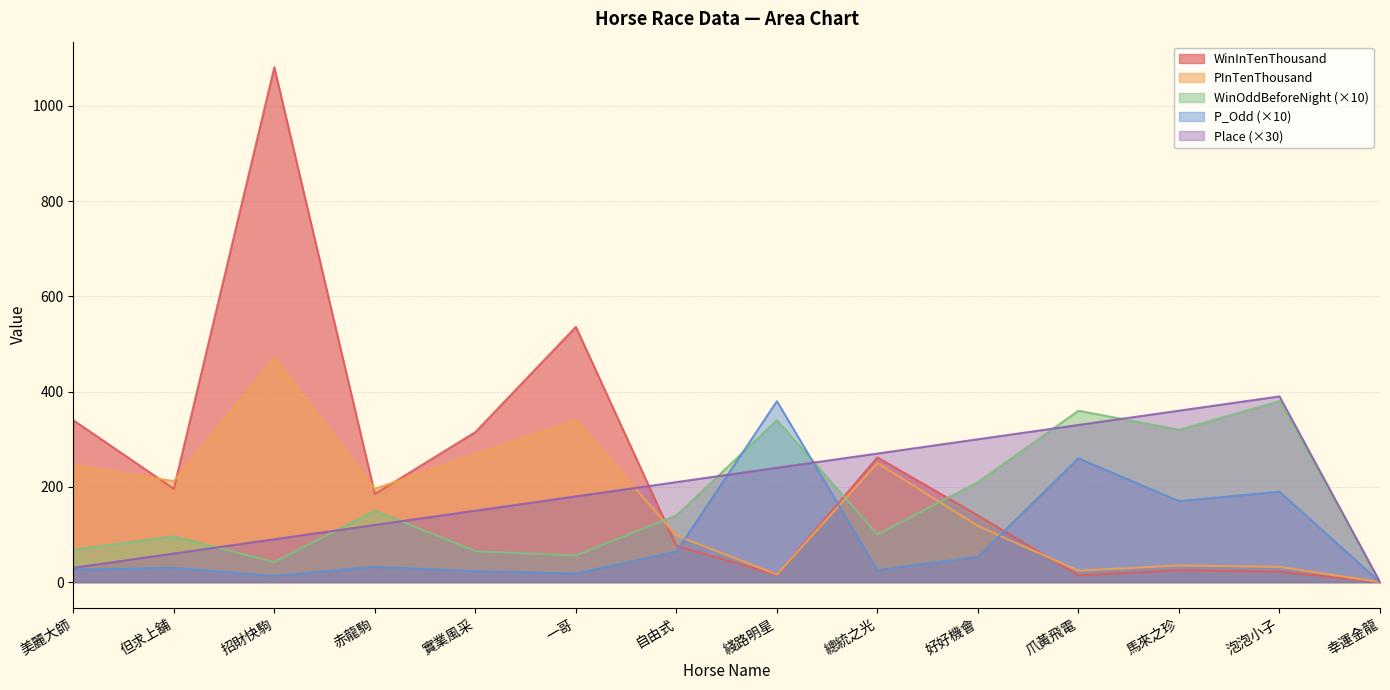

What is the difference between the second highest and second lowest values in the PInTenThousand series?

324